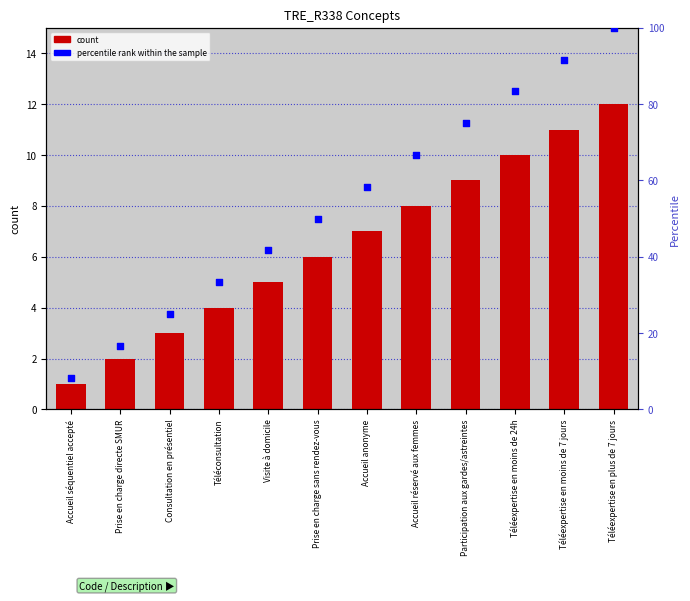

Which series has the largest total across all categories?

percentile rank within the sample